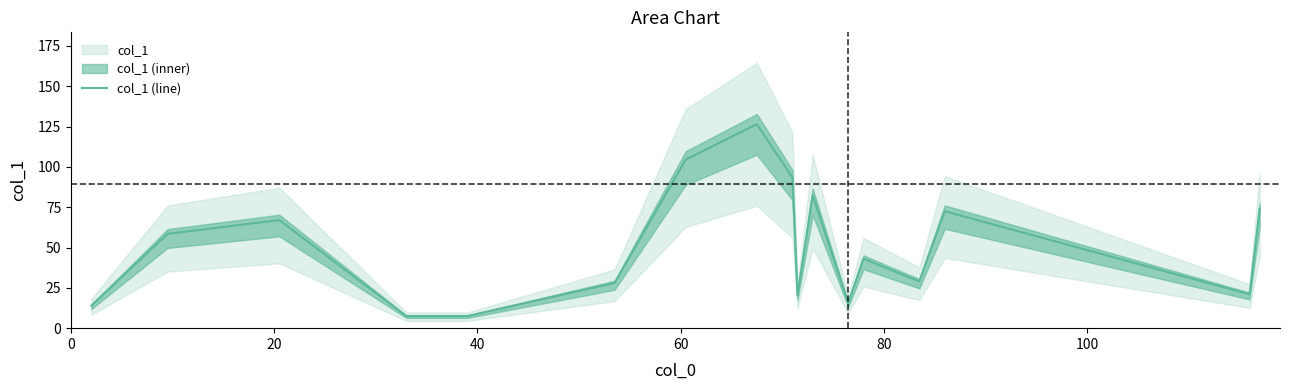

What is the lowest value of the col_1 (line) series?

7.5